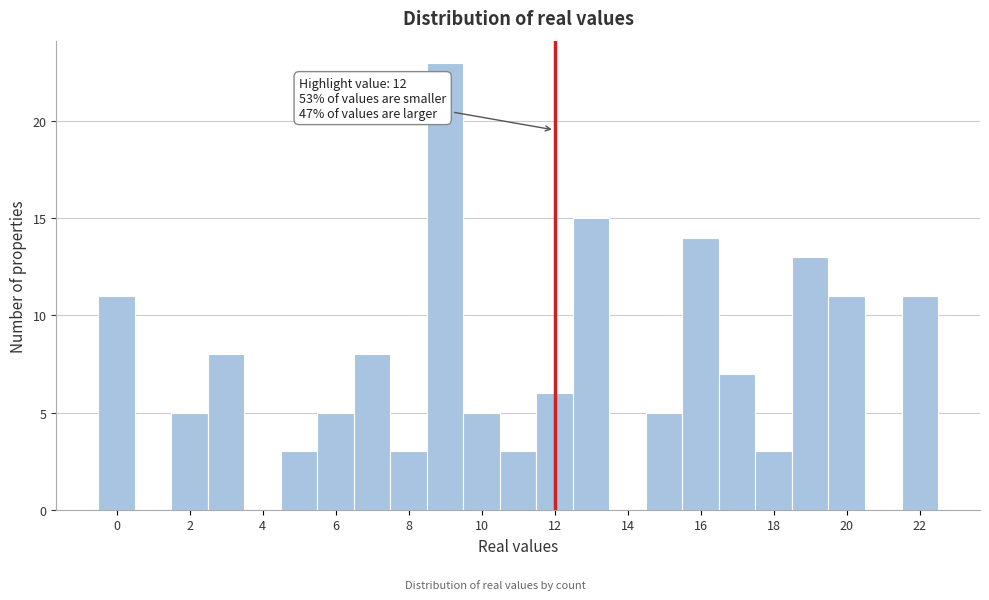

Which range on the x-axis has the tallest bar?

8.5 to 9.5